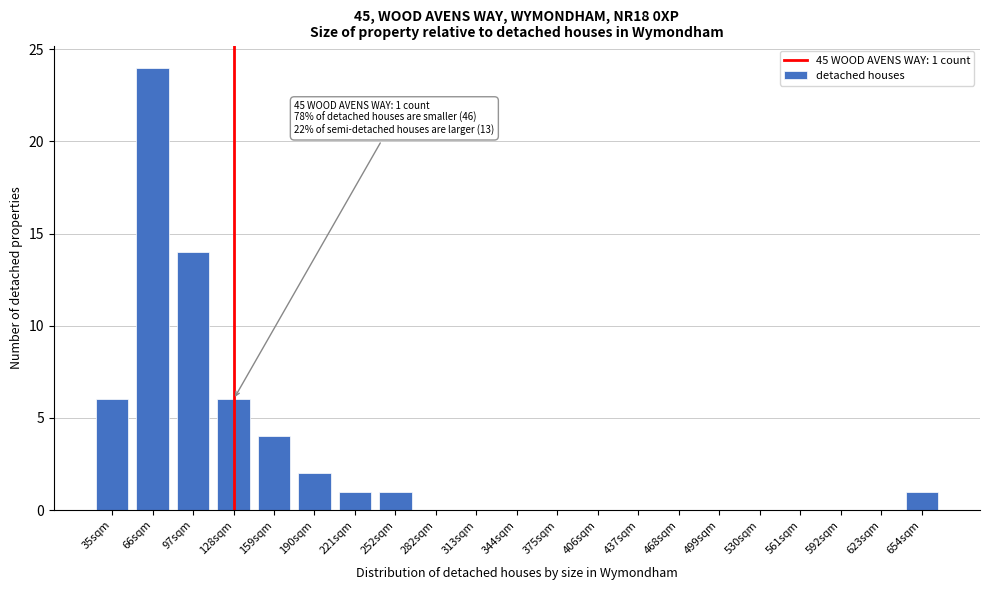

Reading left to right, extract all data points from this chart.

35sqm=6	66sqm=24	97sqm=14	128sqm=6	159sqm=4	190sqm=2	221sqm=1	252sqm=1	282sqm=0	313sqm=0	344sqm=0	375sqm=0	406sqm=0	437sqm=0	468sqm=0	499sqm=0	530sqm=0	561sqm=0	592sqm=0	623sqm=0	654sqm=1